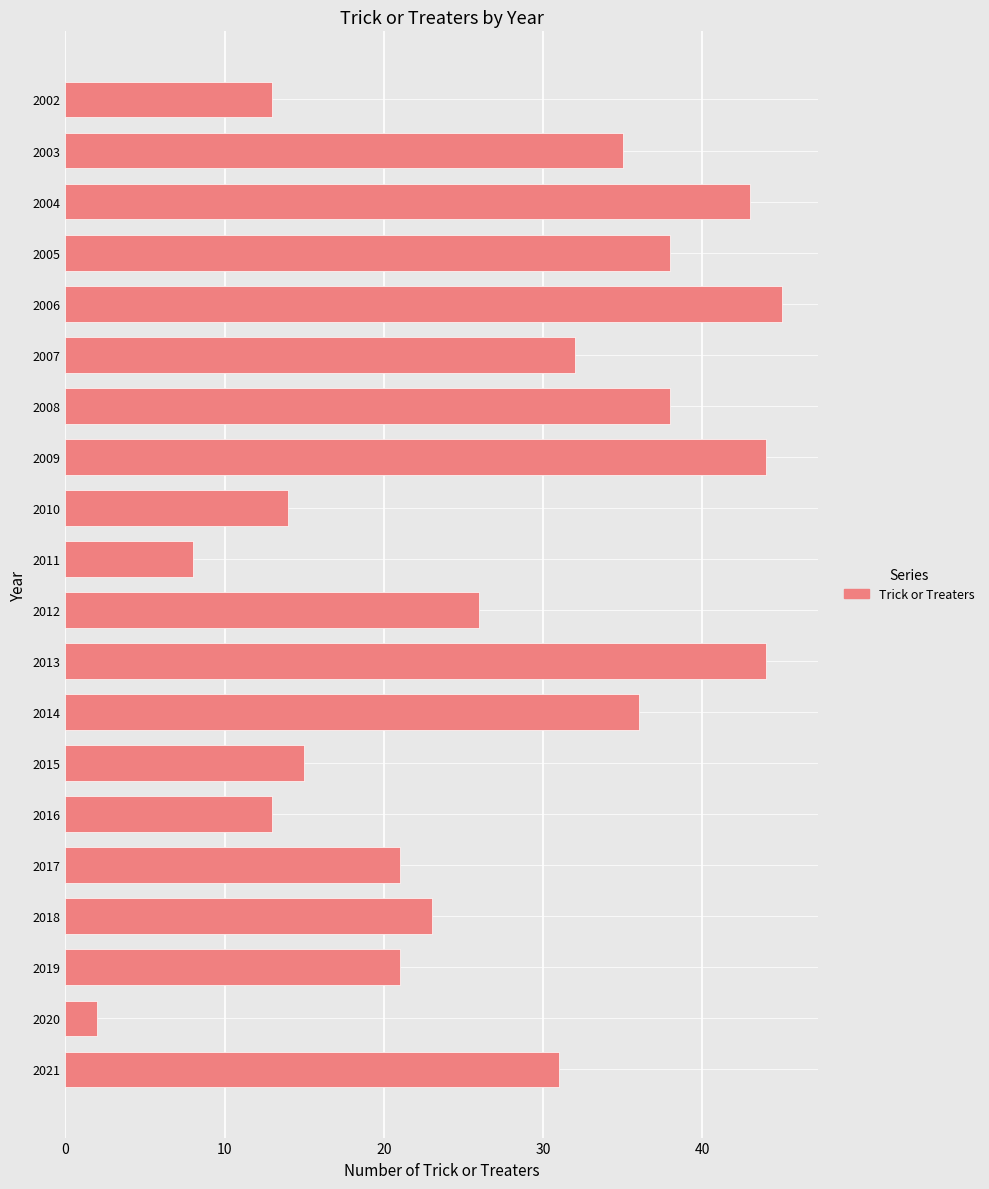

Reading top to bottom, extract all data points from this chart.

13	35	43	38	45	32	38	44	14	8	26	44	36	15	13	21	23	21	2	31